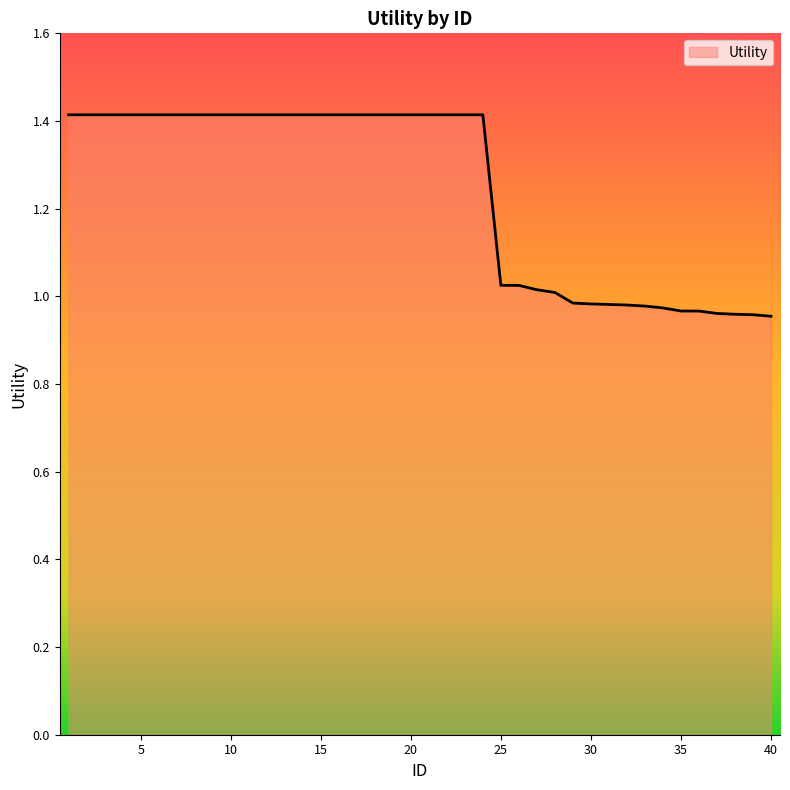

How many lines are shown in the chart?

1